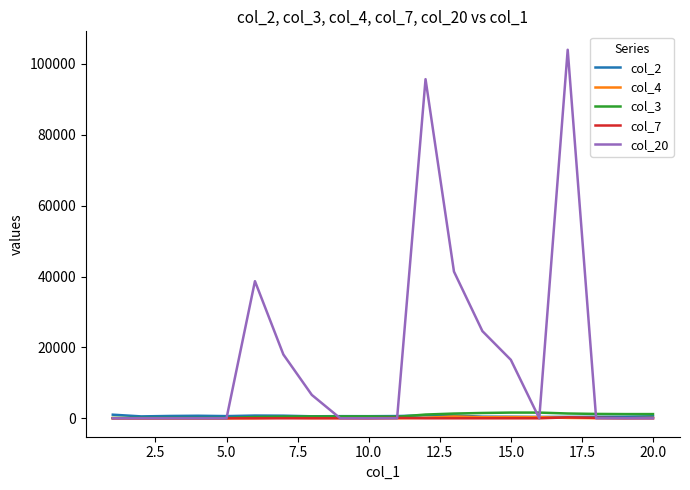

What is the highest value of the col_7 series?

258